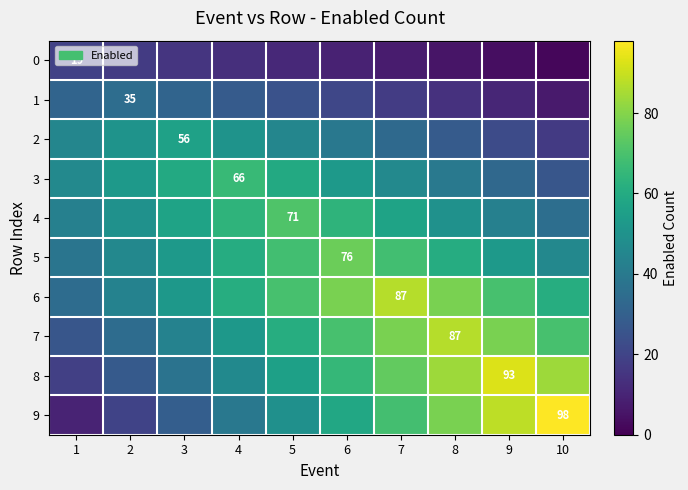

Which series changed the most between 5 and 9?

9